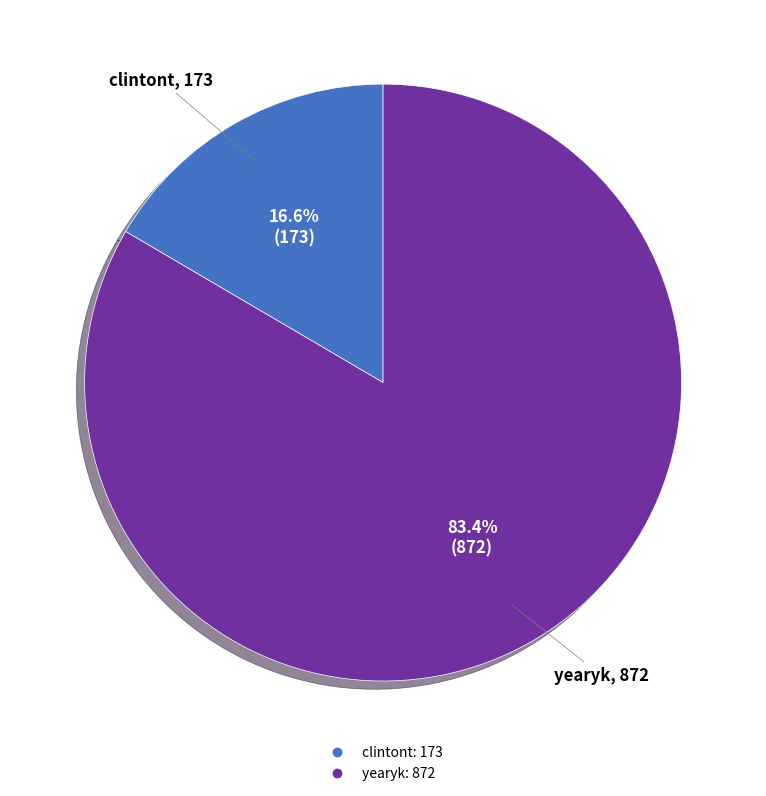

What is the largest slice in the pie chart?

yearyk